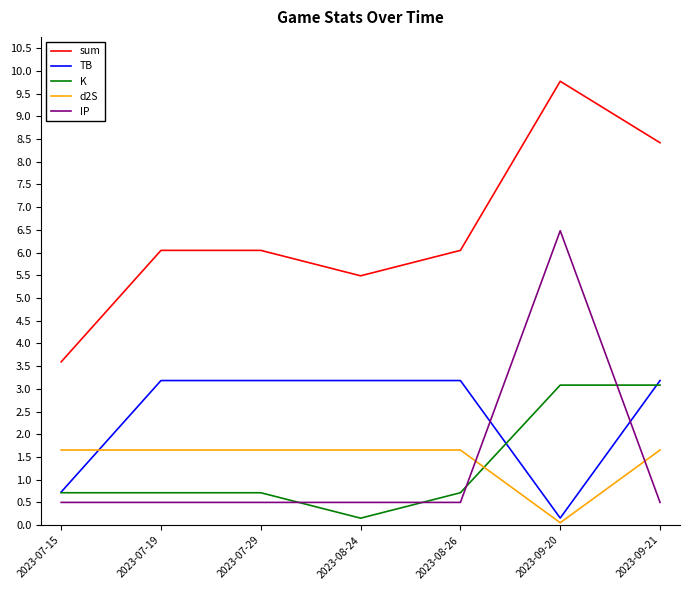

True or false: IP has a value of 0.5 at 2023-07-15.

True